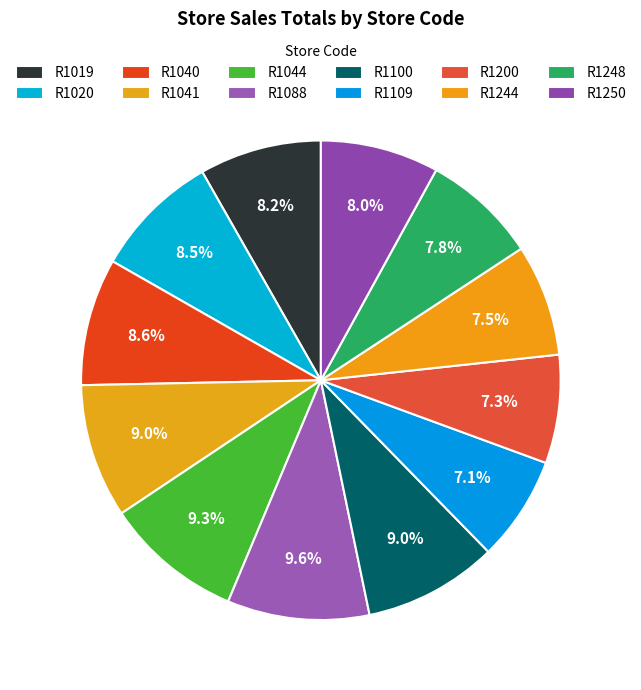

To the nearest percent, what is the difference between the largest and smallest slice percentages?

2%